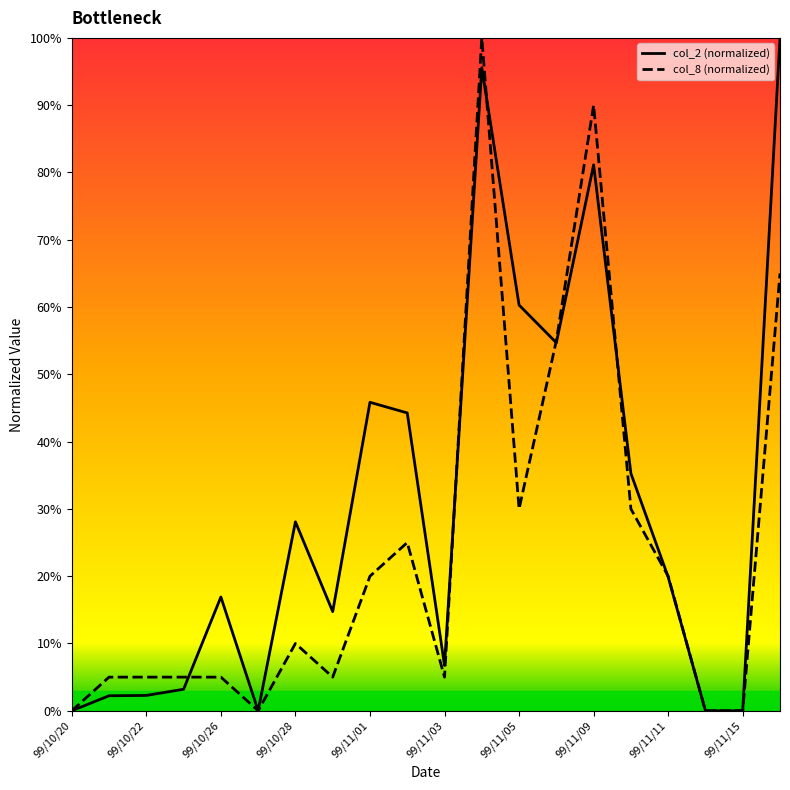

Is the value of col_8 (normalized) at 99/11/09 greater than the value of col_2 (normalized) at 99/11/05?

Yes